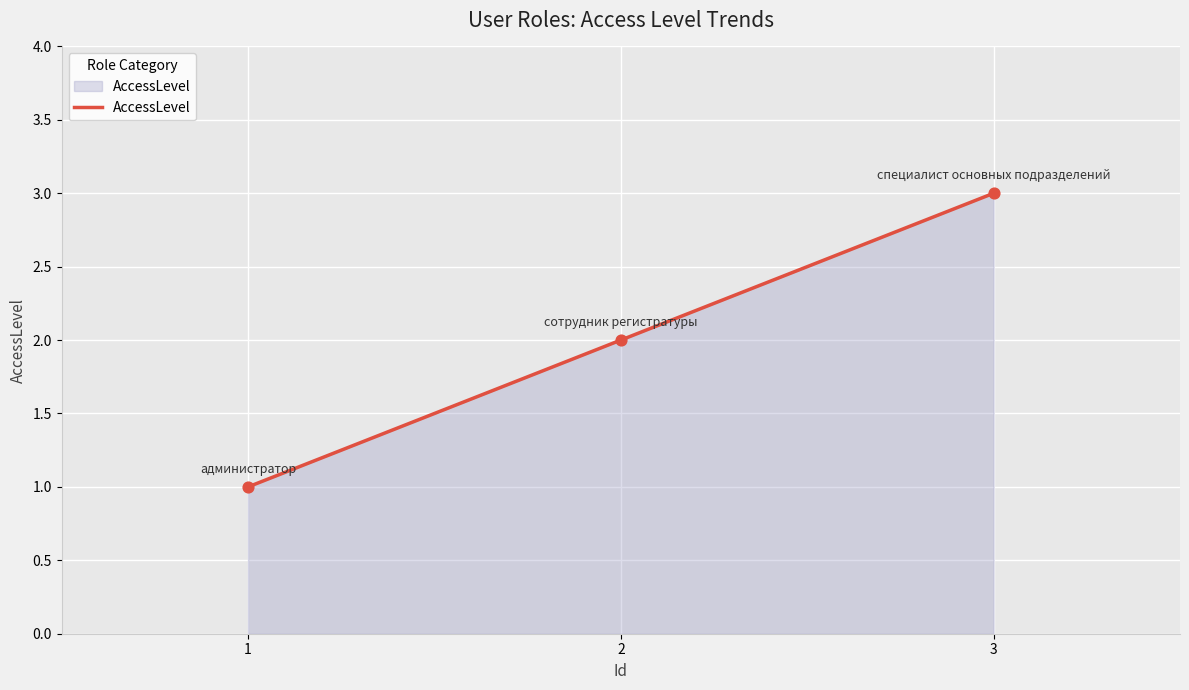

Which has a higher value, 2 or 1?

2